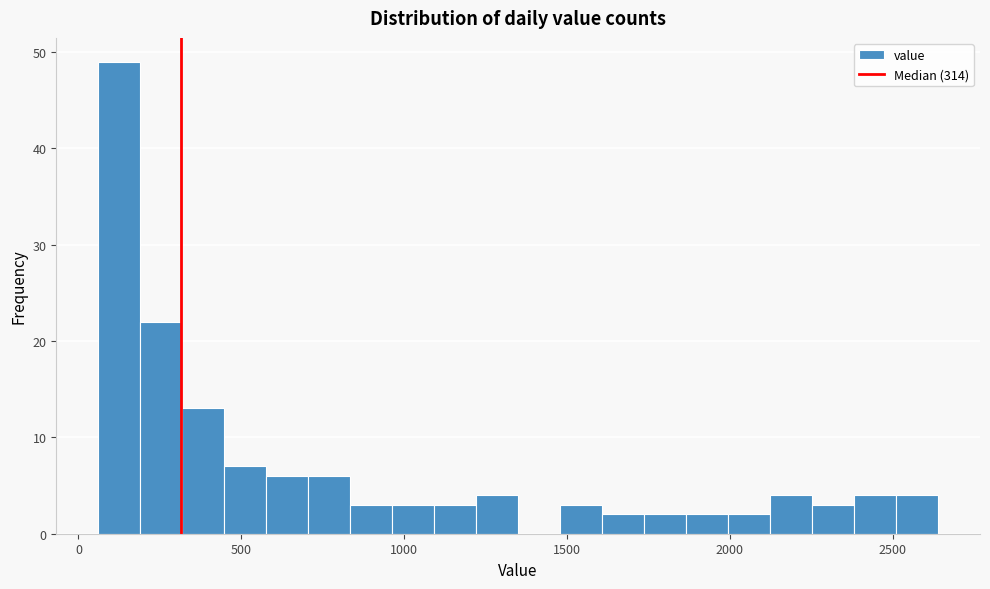

Around what value on the x-axis is the tallest bar? Give the approximate position of its centre, as read against the axis.

150